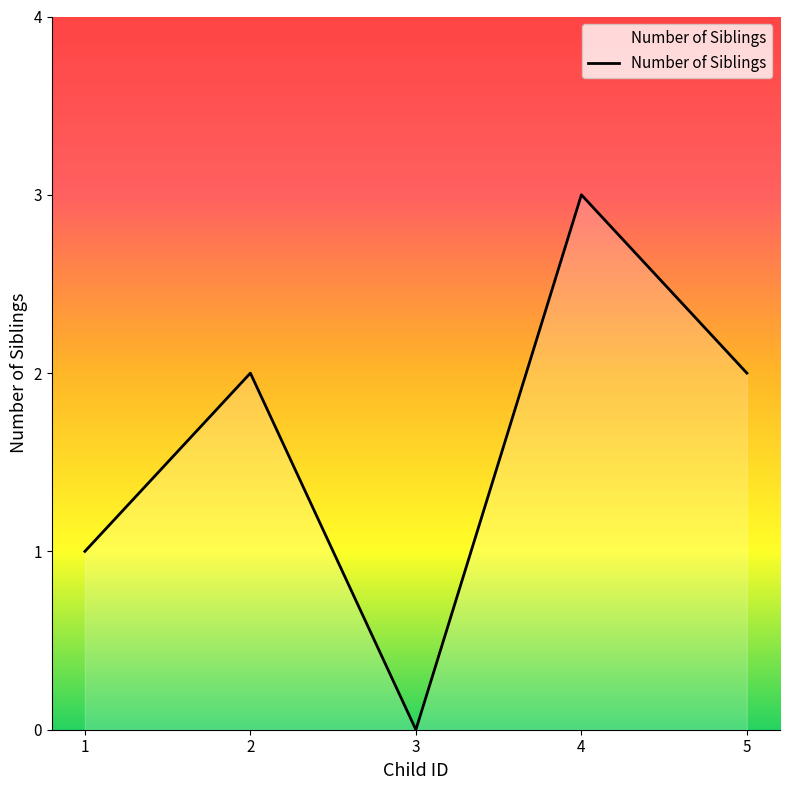

Does the chart have visible grid lines?

No